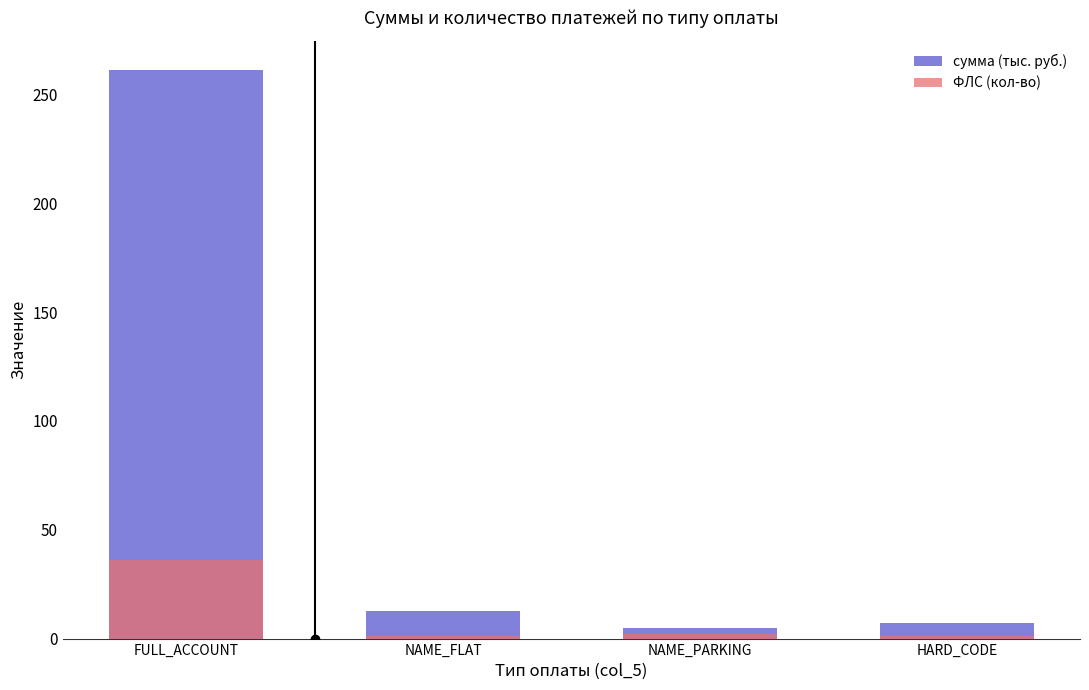

What is the label of the 1st bar from the left?

FULL_ACCOUNT